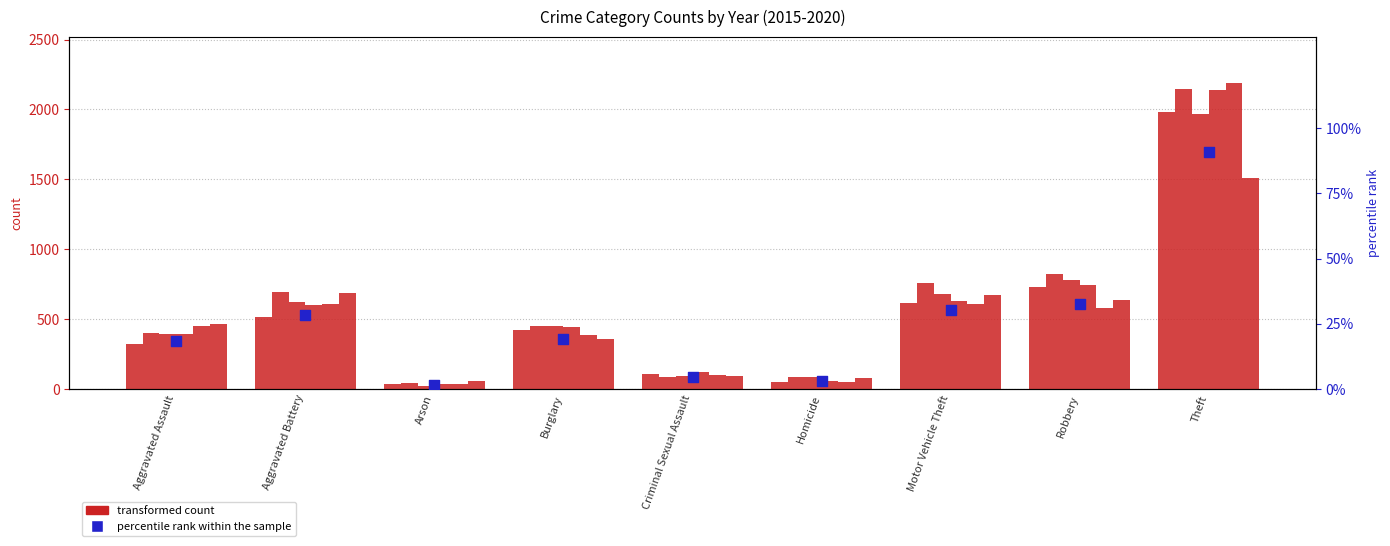

What is the ratio of the value at Homicide to the value at Robbery?

0.1